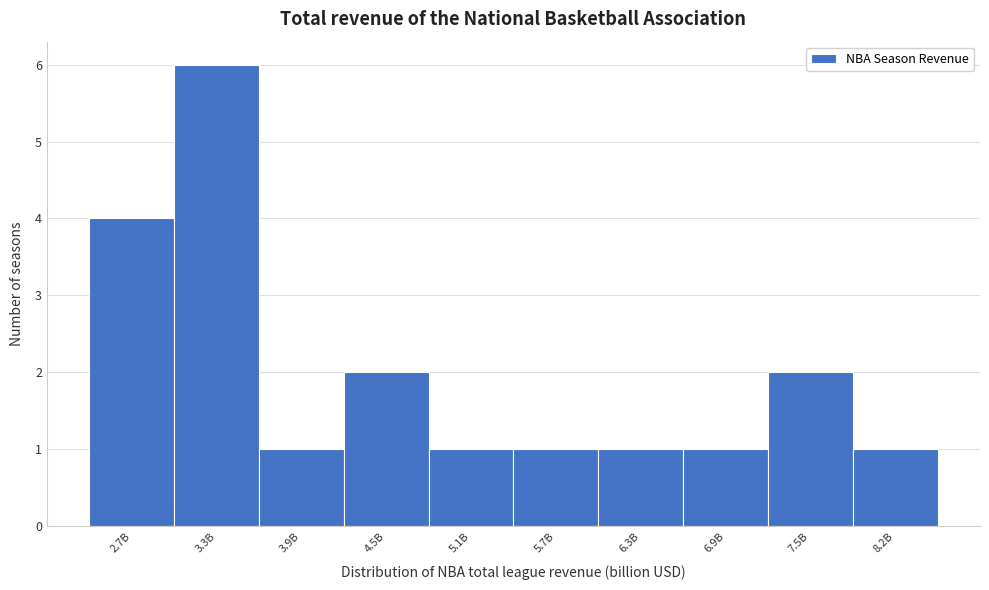

Reading left to right, transcribe all the data shown in this chart.

4	6	1	2	1	1	1	1	2	1